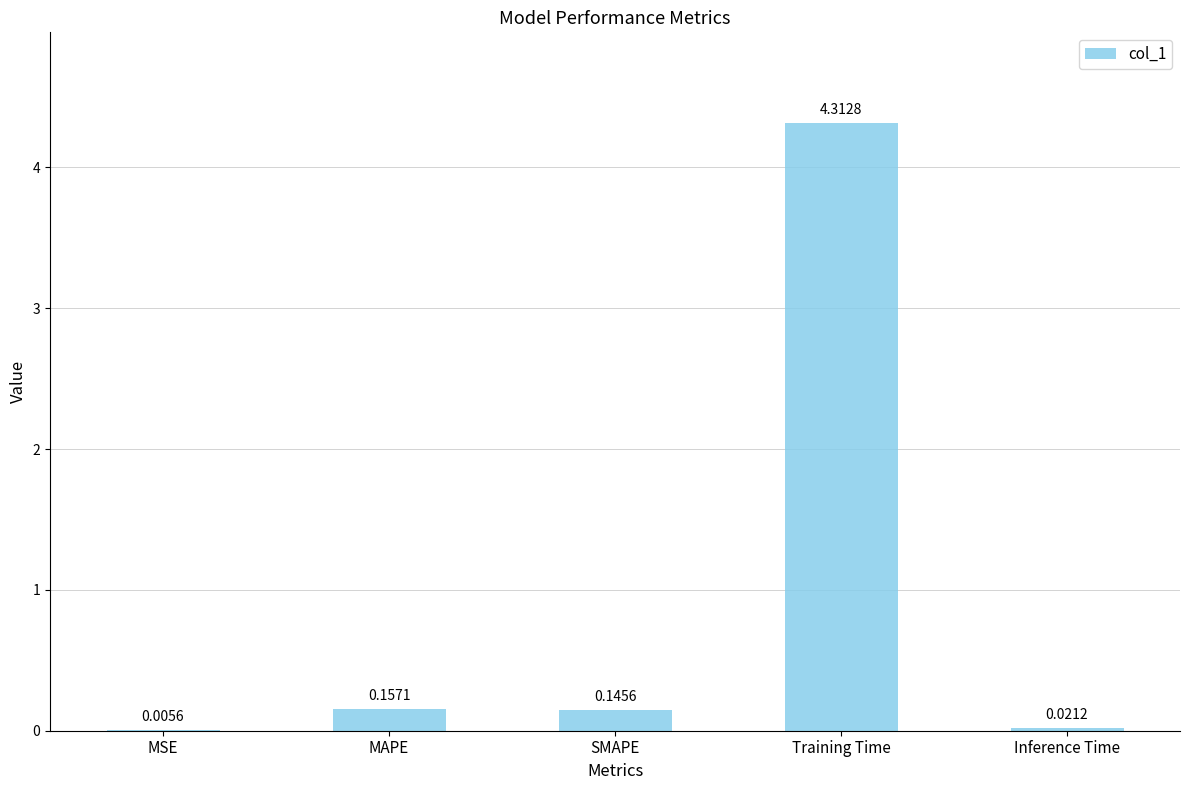

At which label is the value closest to 2?

MAPE